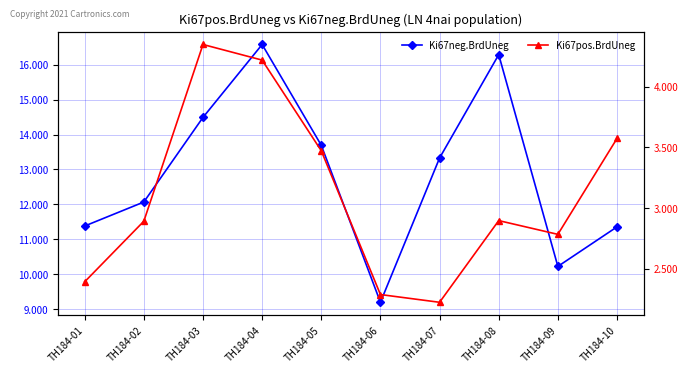

Reading left to right, extract all data points from this chart.

Ki67neg.BrdUneg: TH184-01=11380239.1	TH184-02=12068100.0	TH184-03=14491981.1	TH184-04=16580801.9	TH184-05=13692708.3	TH184-06=9195000.0	TH184-07=13328680.6	TH184-08=16289299.1	TH184-09=10222641.5	TH184-10=11355966.3
Ki67pos.BrdUneg: TH184-01=239092.9	TH184-02=289036.0	TH184-03=434759.4	TH184-04=421882.6	TH184-05=347130.2	TH184-06=228561.4	TH184-07=222180.9	TH184-08=289539.2	TH184-09=278201.9	TH184-10=357265.3